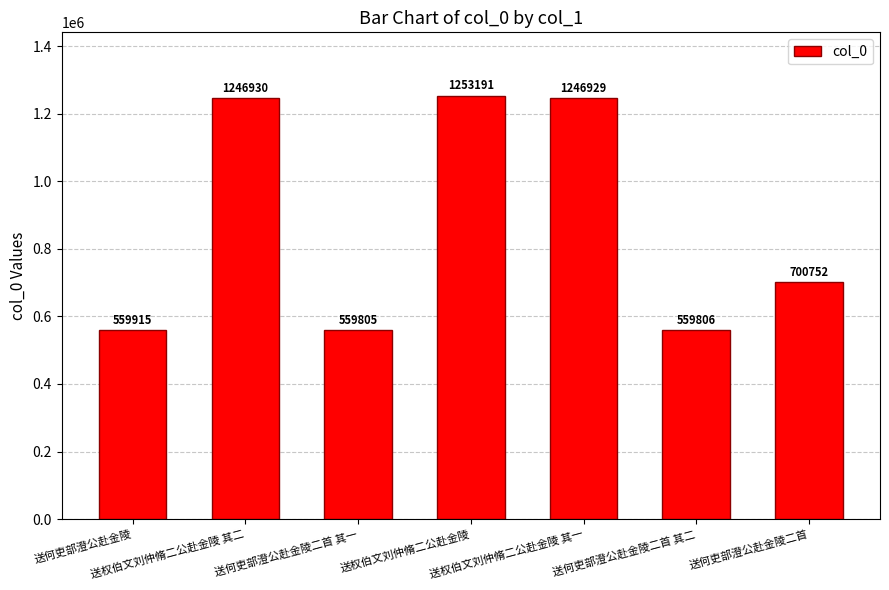

What is the label of the 5th bar from the right?

送何吏部澄公赴金陵二首 其一